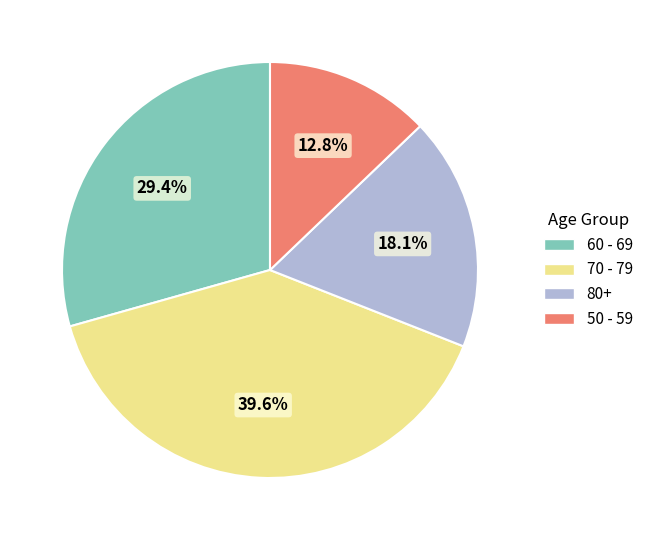

To the nearest percent, what is the average slice percentage?

25%